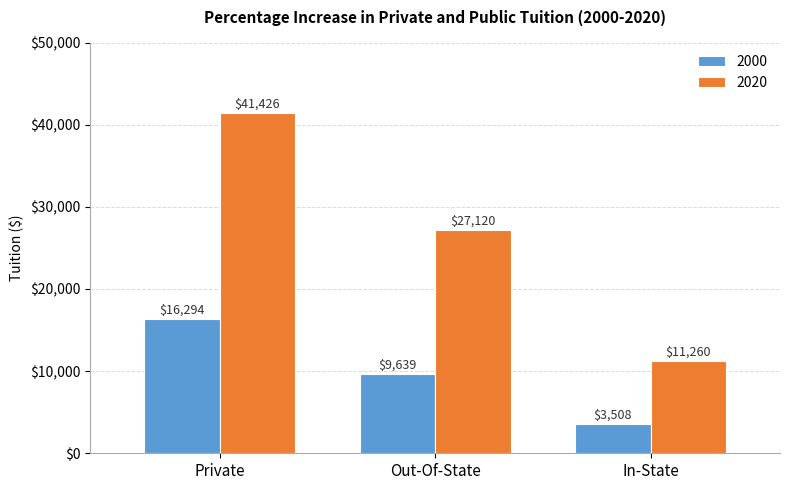

What is the minimum value shown in the chart?

3508